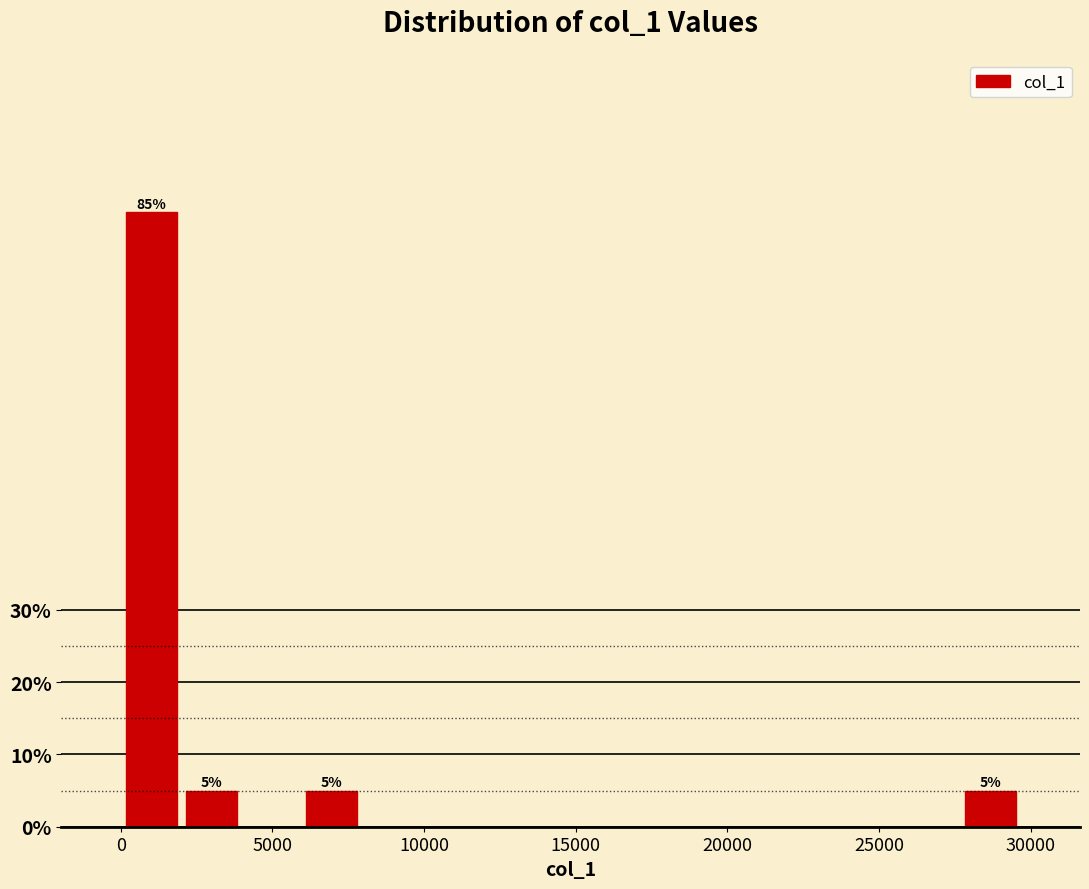

Read against the x-axis, roughly where is the centre of the tallest bar?

1000